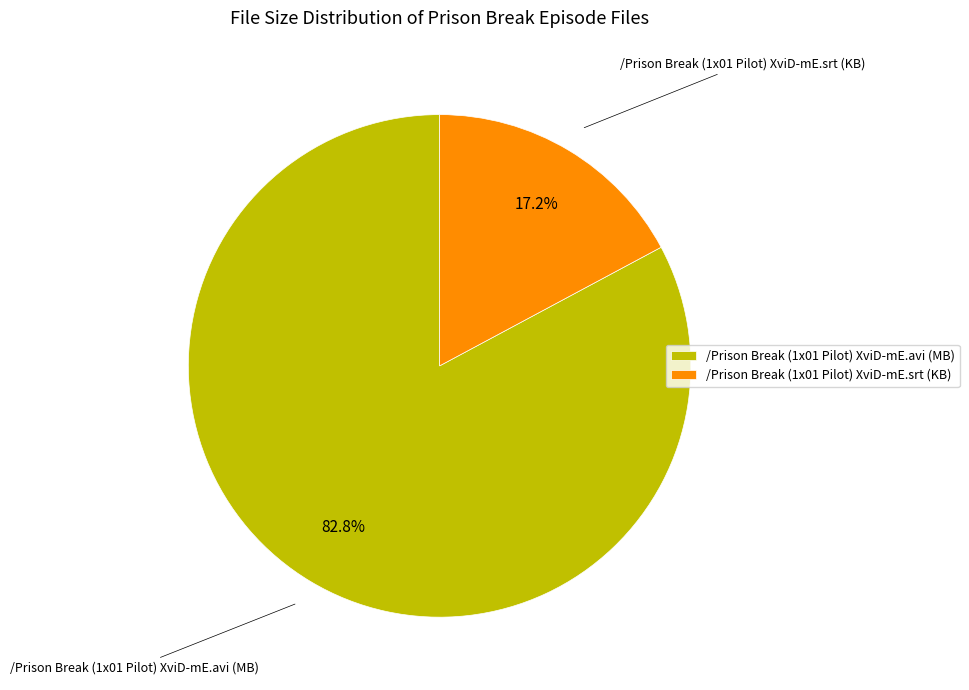

How many segments does this pie chart have?

2